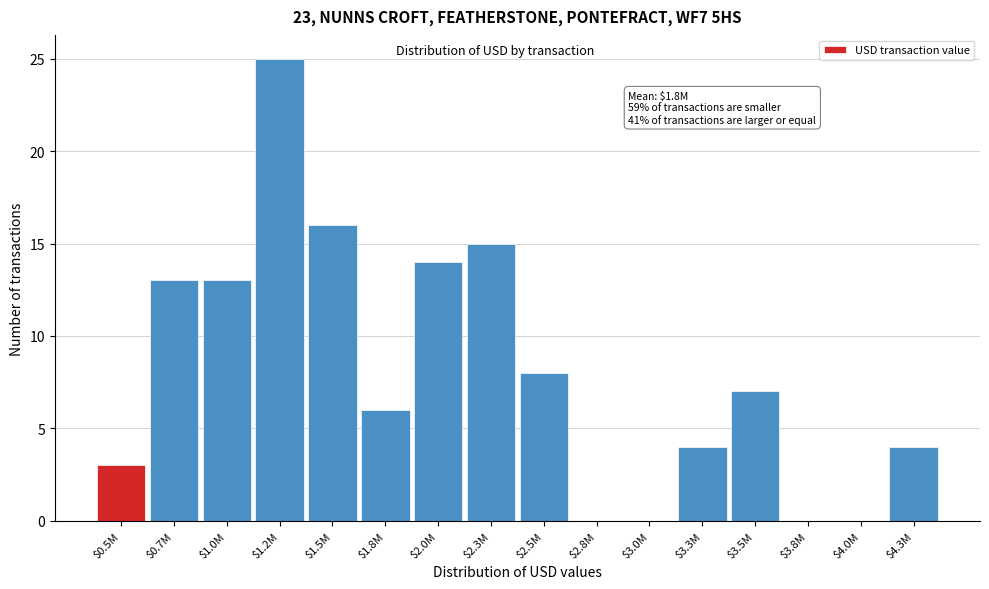

What is the maximum value shown in the chart?

25